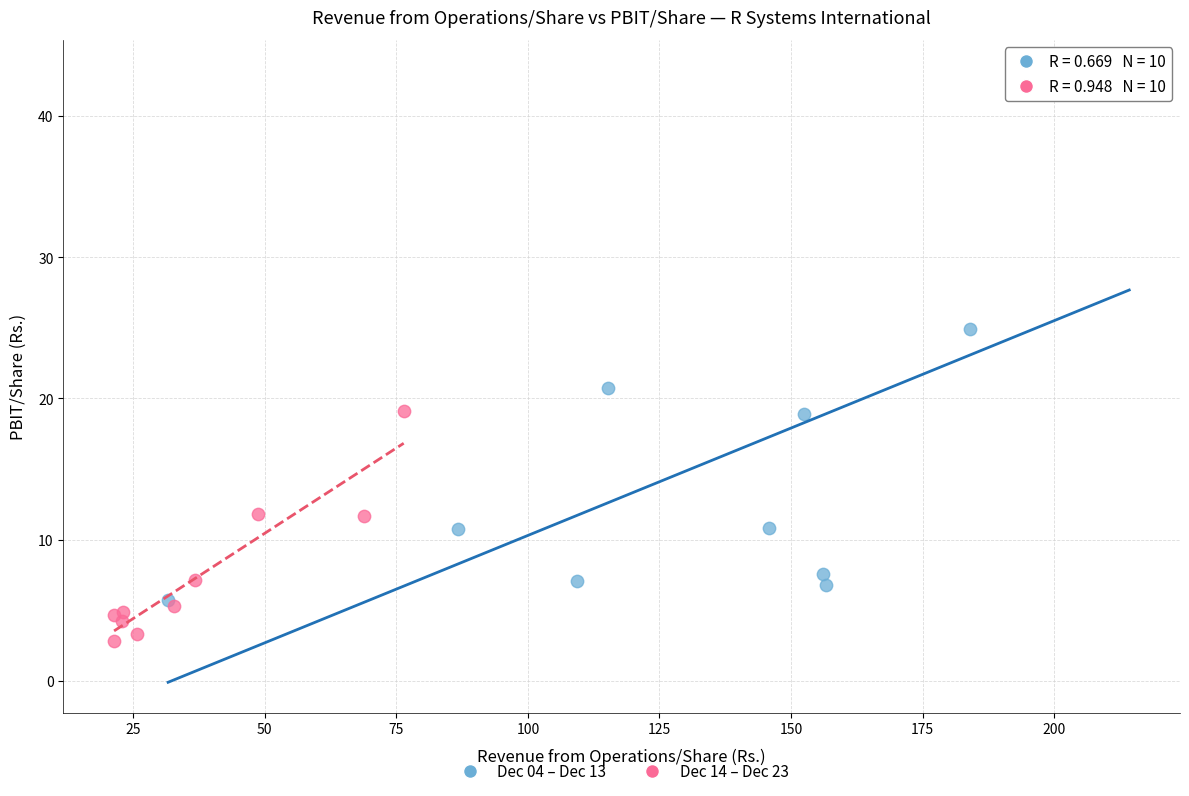

Which series reaches the maximum Y coordinate?

Dec 04 – Dec 13